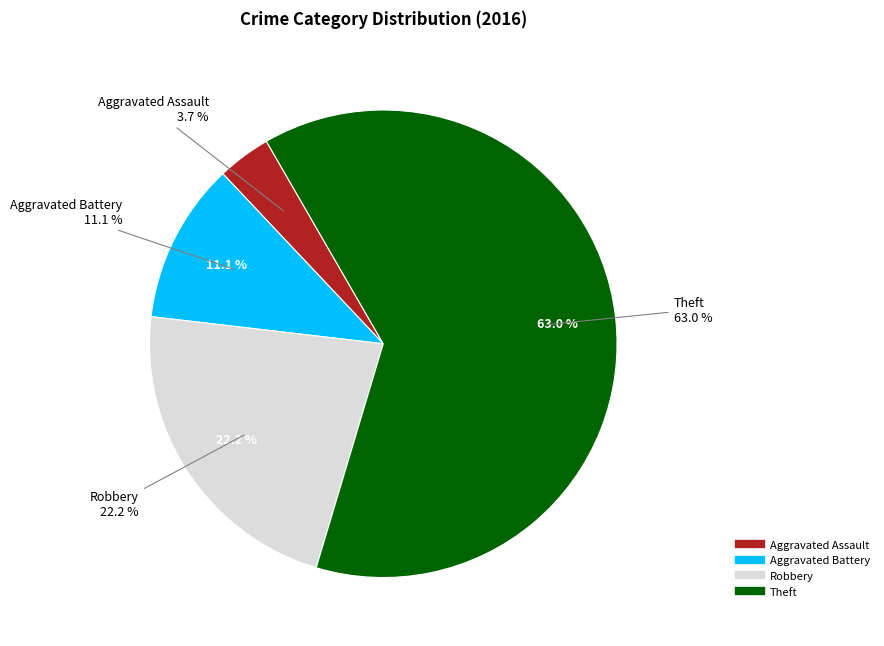

What percentage is the Aggravated Battery slice, to the nearest percent?

11%